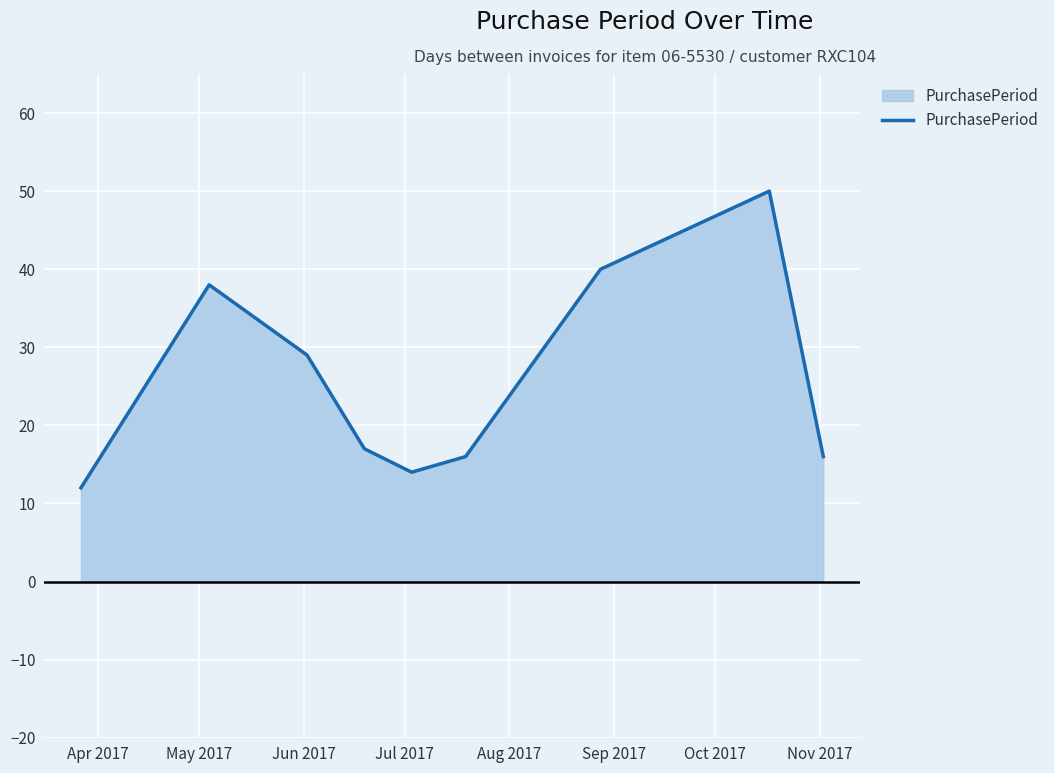

What is the smallest value displayed?

12